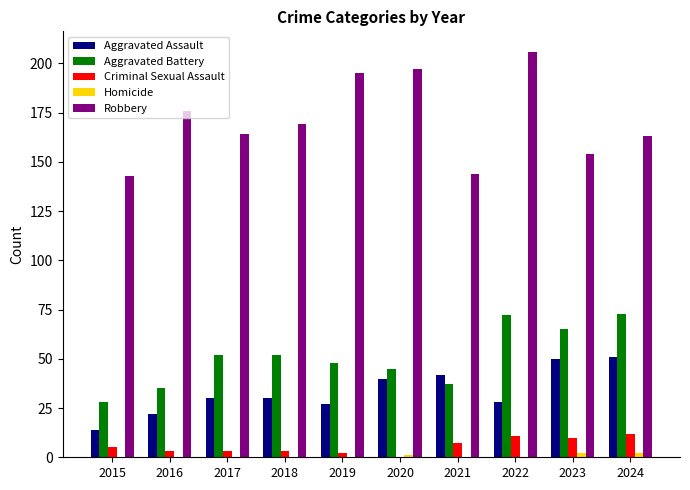

What is the highest value of the Criminal Sexual Assault series?

12